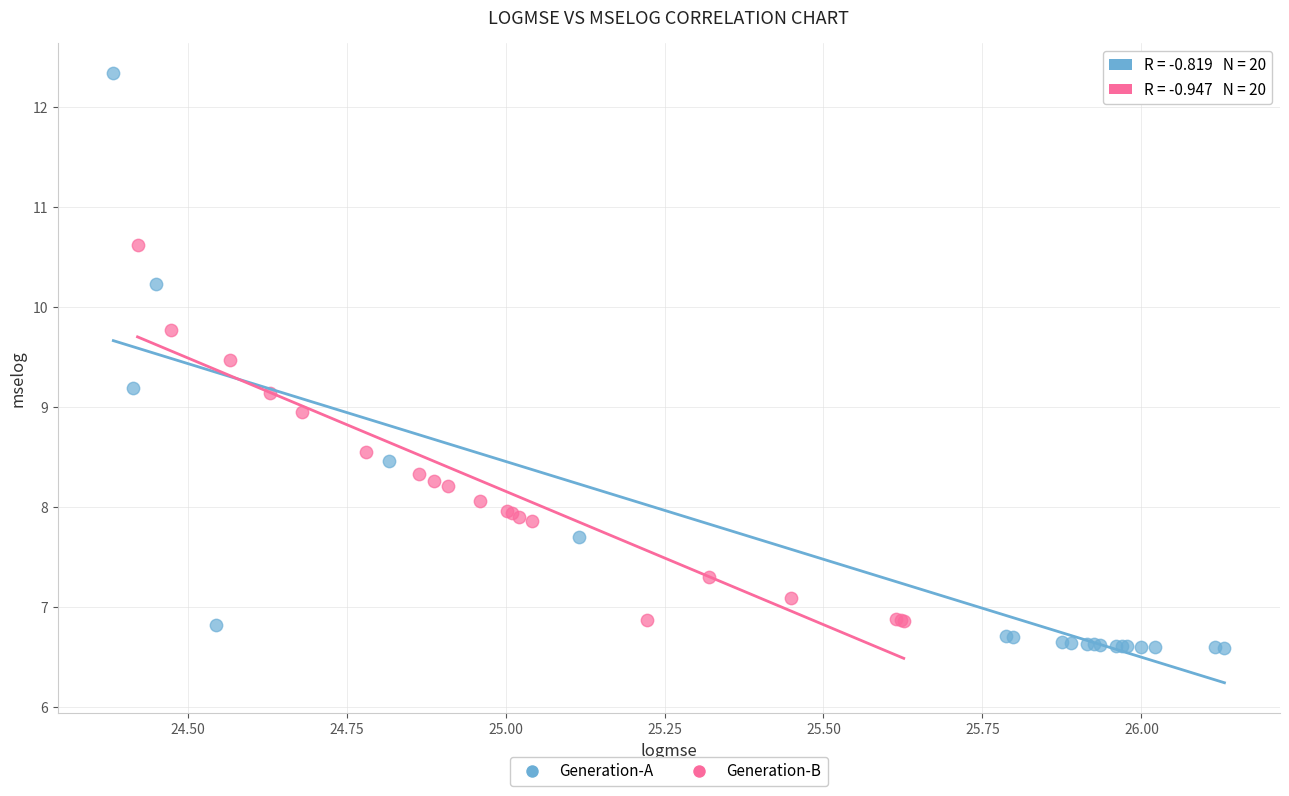

Which series has the largest Y range (max minus min)?

Generation-A